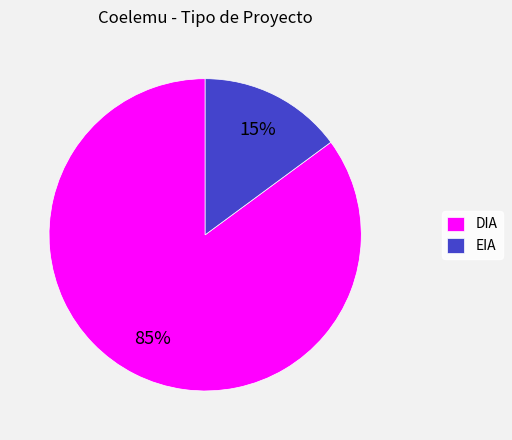

What is the ratio of the value at DIA to the value at EIA?

5.7